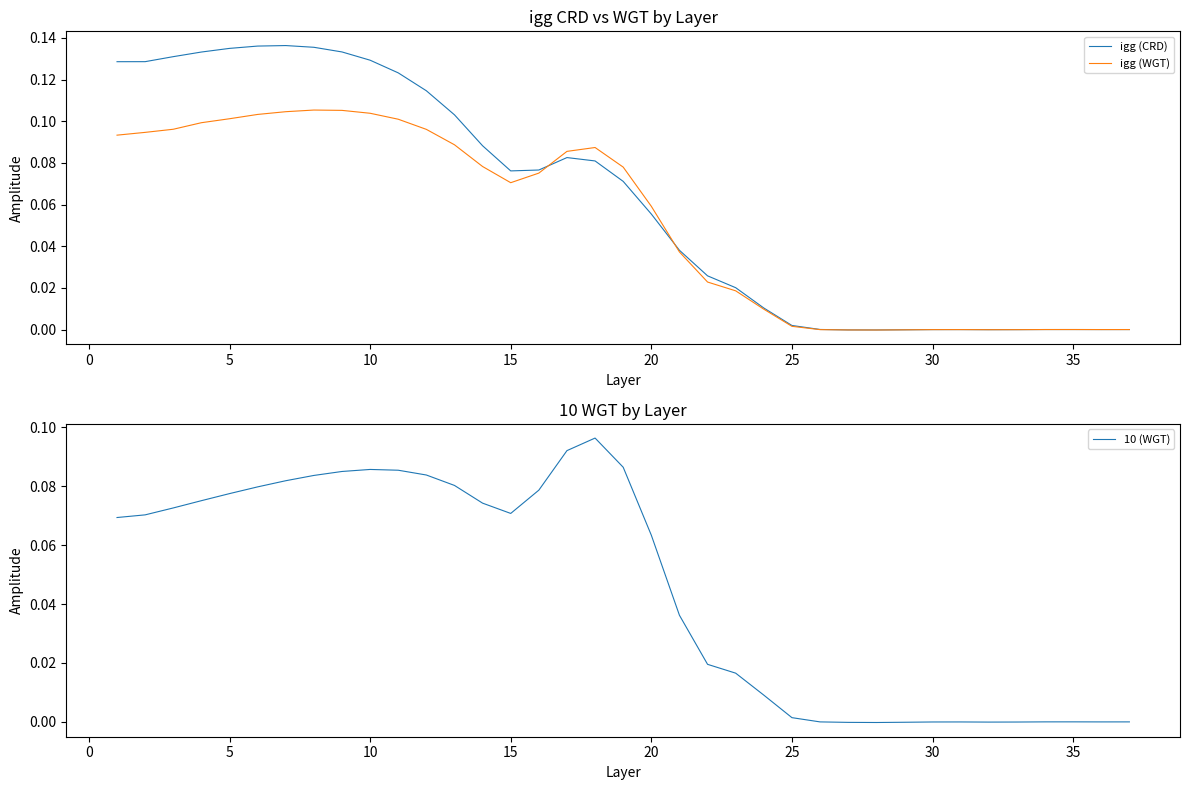

How many series are shown in this chart?

3